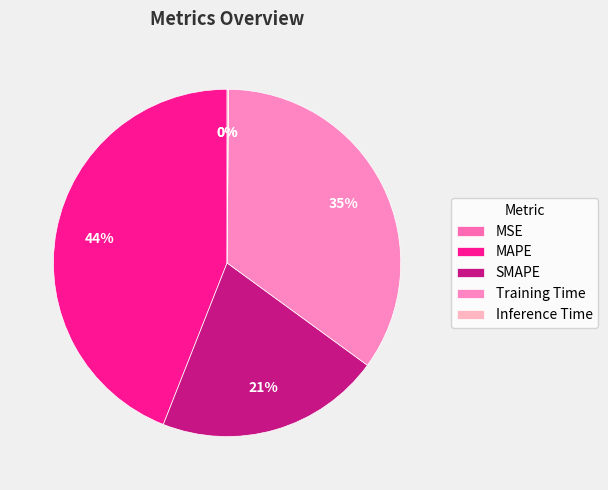

Count the number of slices in the pie.

5